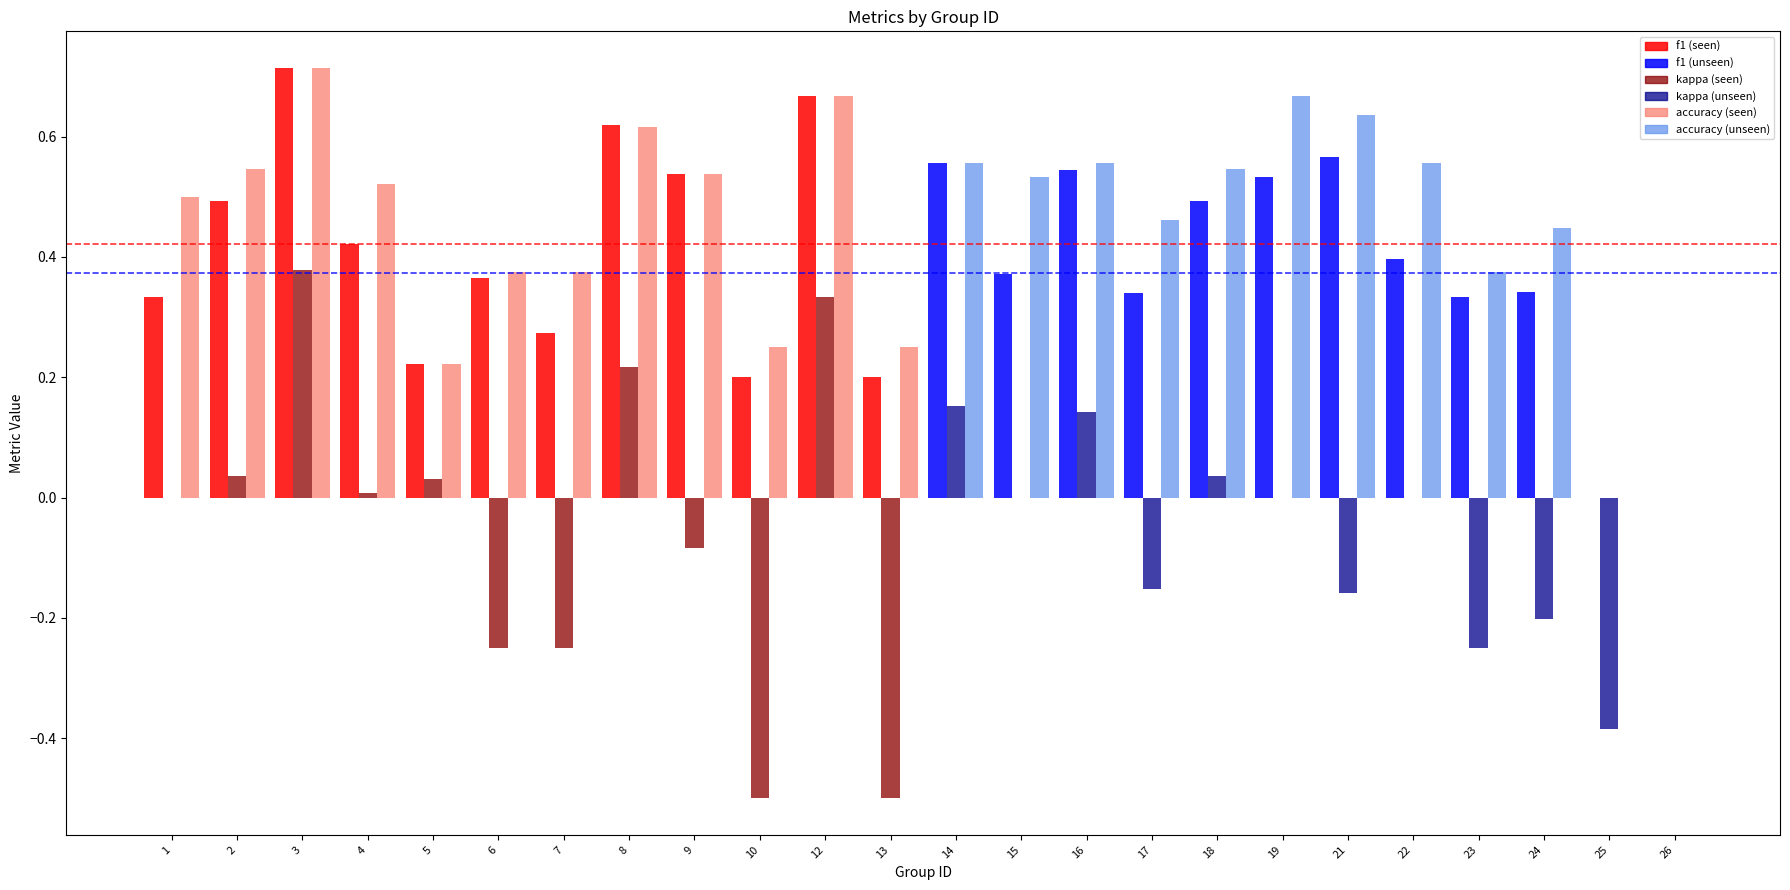

Between 1 and 2, which series saw the biggest shift?

f1